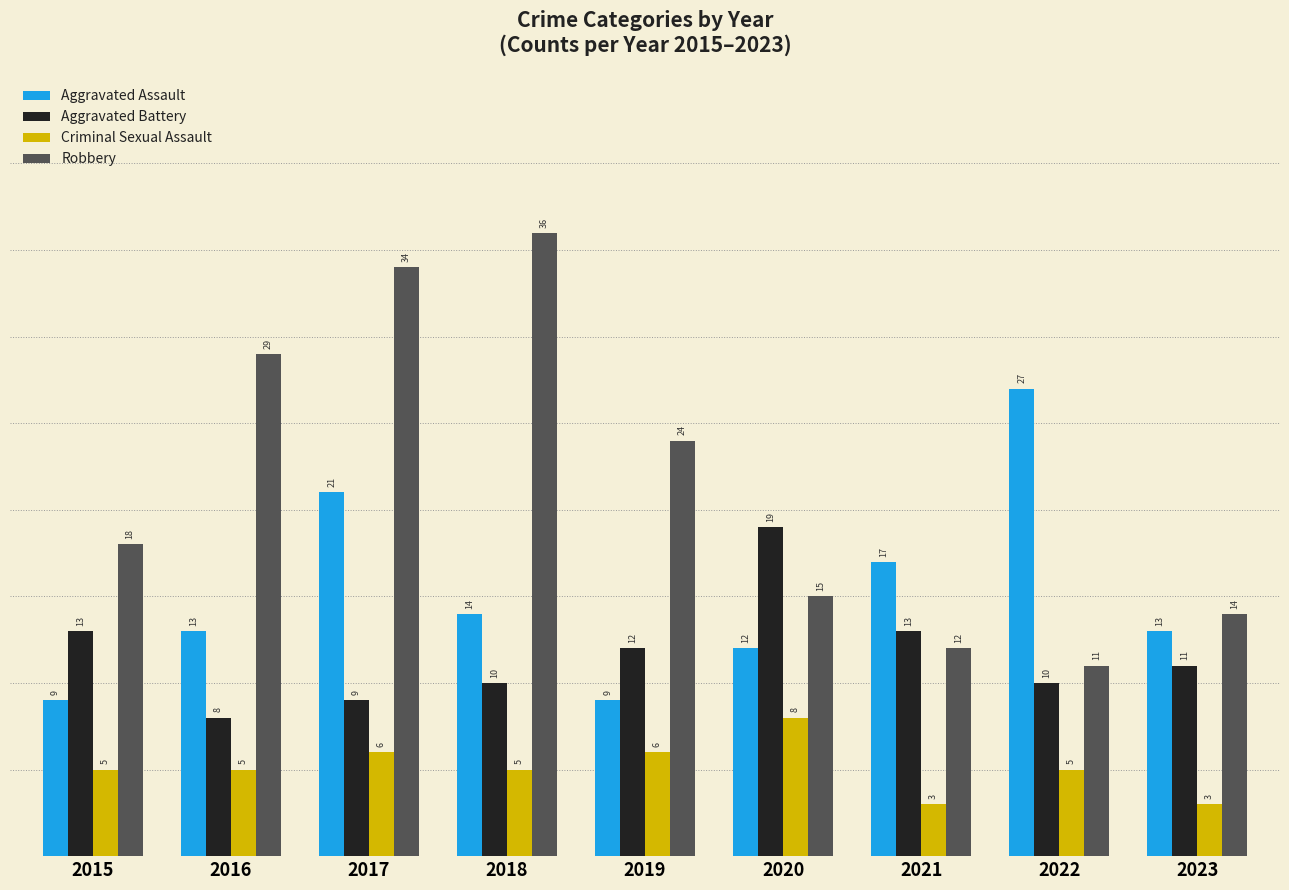

List the series in order of their overall mean, lowest first.

Criminal Sexual Assault, Aggravated Battery, Aggravated Assault, Robbery